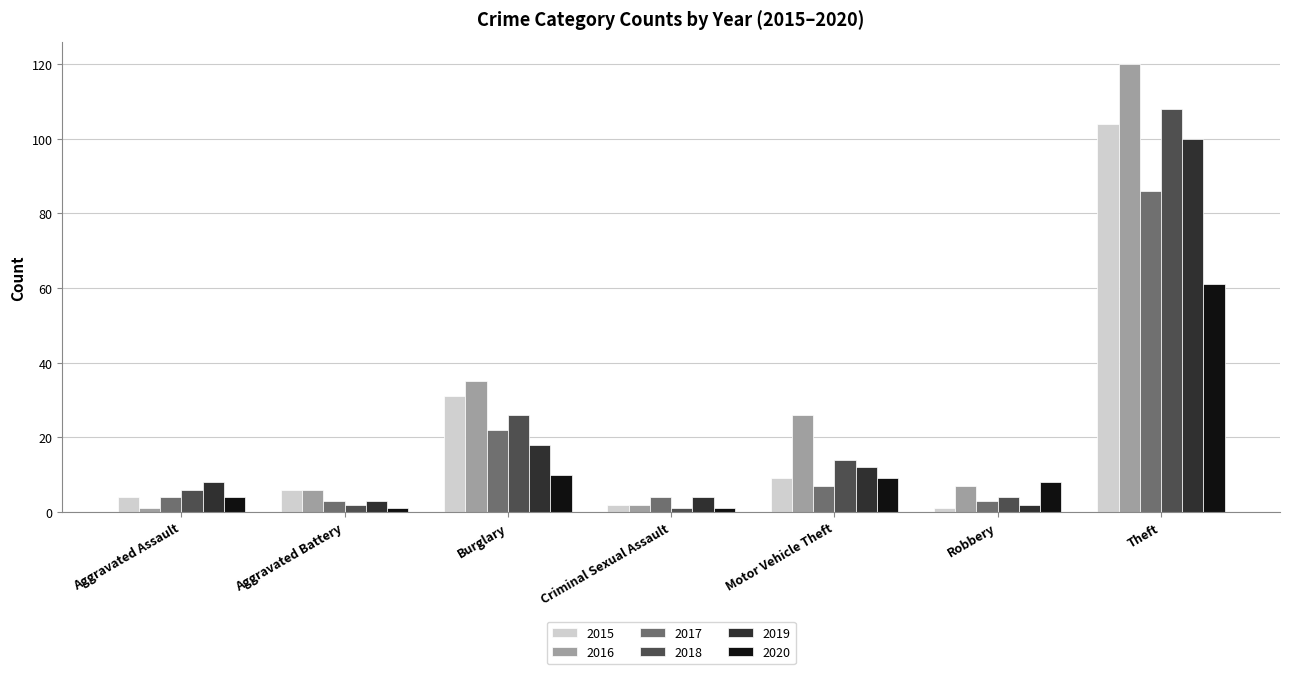

Is it true that 2016 equals 26 at Motor Vehicle Theft?

True